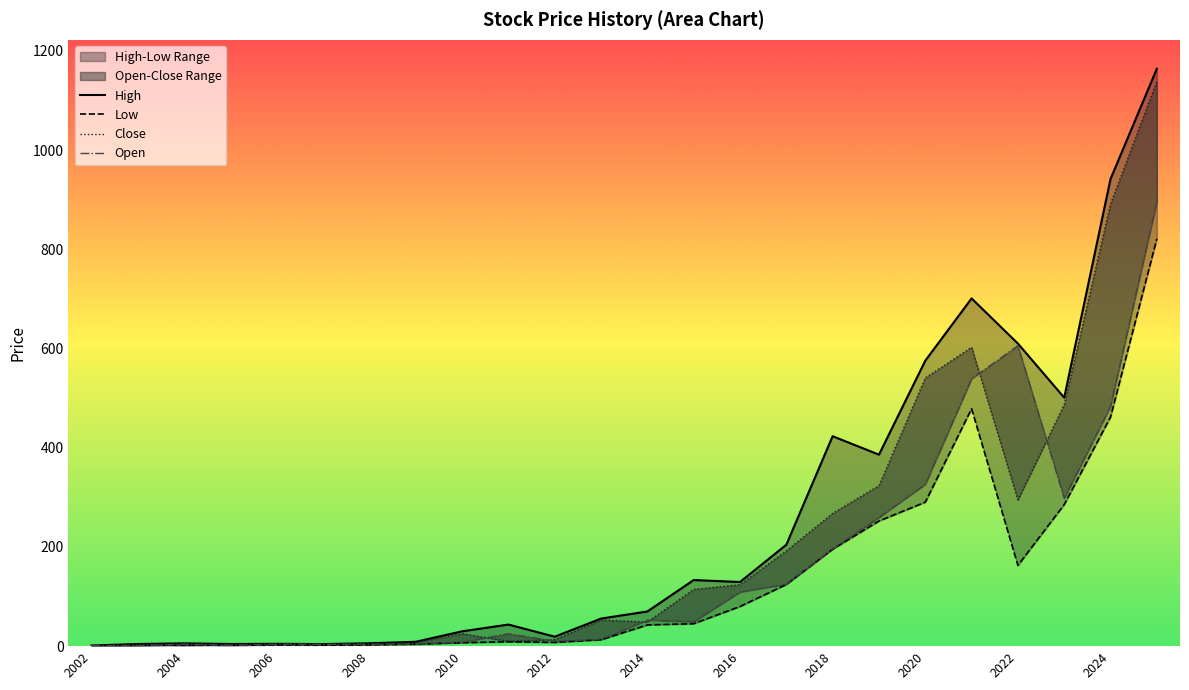

Where does the Low series first go above 42?

2014